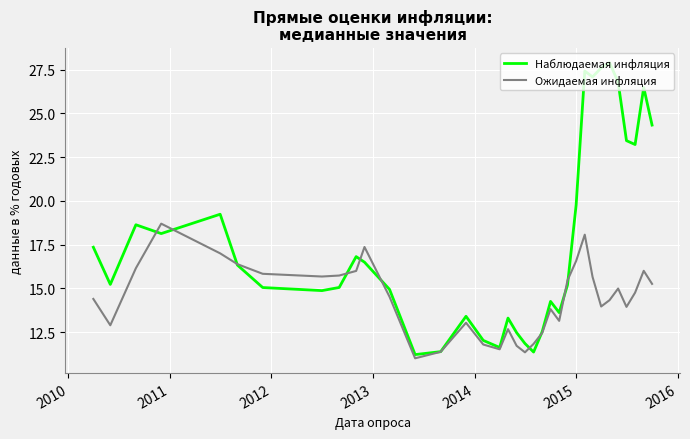

List the series in order of their peak value, highest first.

Наблюдаемая инфляция, Ожидаемая инфляция